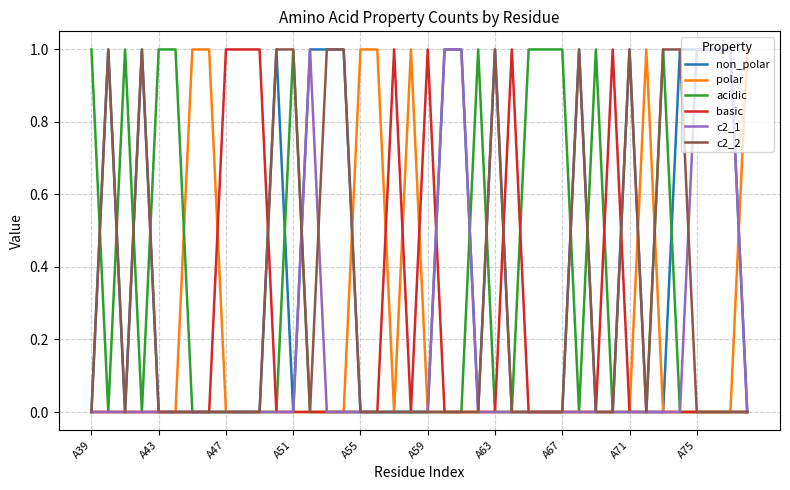

Reading left to right, transcribe all the data shown in this chart.

non_polar: 0	1	0	1	0	0	0	0	0	0	0	1	0	1	1	1	0	0	0	0	0	1	1	0	1	0	0	0	0	1	0	0	1	0	0	1	1	1	1	0
polar: 0	0	0	0	0	0	1	1	0	0	0	0	0	0	0	0	1	1	0	1	0	0	0	0	0	0	0	0	0	0	0	0	0	1	0	0	0	0	0	1
acidic: 1	0	1	0	1	1	0	0	0	0	0	0	1	0	0	0	0	0	0	0	0	0	0	1	0	0	1	1	1	0	1	0	0	0	1	0	0	0	0	0
basic: 0	0	0	0	0	0	0	0	1	1	1	0	0	0	0	0	0	0	1	0	1	0	0	0	0	1	0	0	0	0	0	1	0	0	0	0	0	0	0	0
c2_1: 0	0	0	0	0	0	0	0	0	0	0	0	0	1	0	0	0	0	0	0	0	1	1	0	0	0	0	0	0	0	0	0	0	0	0	0	1	1	1	0
c2_2: 0	1	0	1	0	0	0	0	0	0	0	1	1	0	1	1	0	0	0	0	0	0	0	0	1	0	0	0	0	1	0	0	1	0	1	1	0	0	0	0